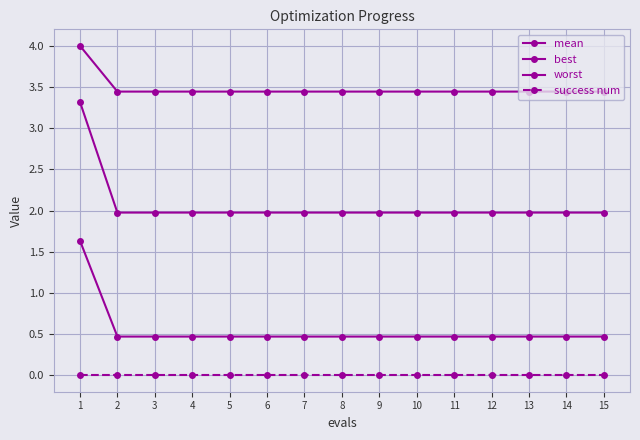

At how many categories does at least one series exceed 1?

15